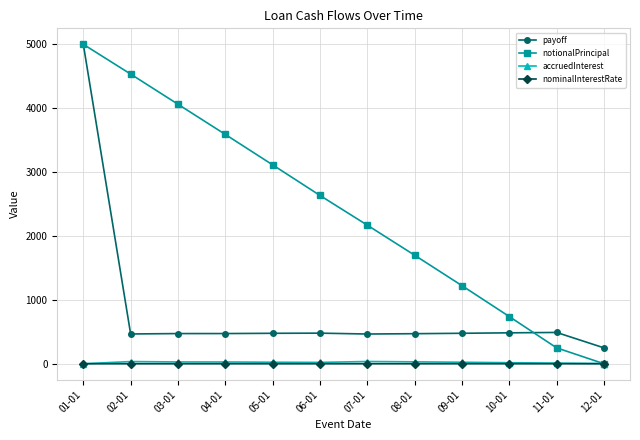

What is the label of the 1st point from the right?

12-01